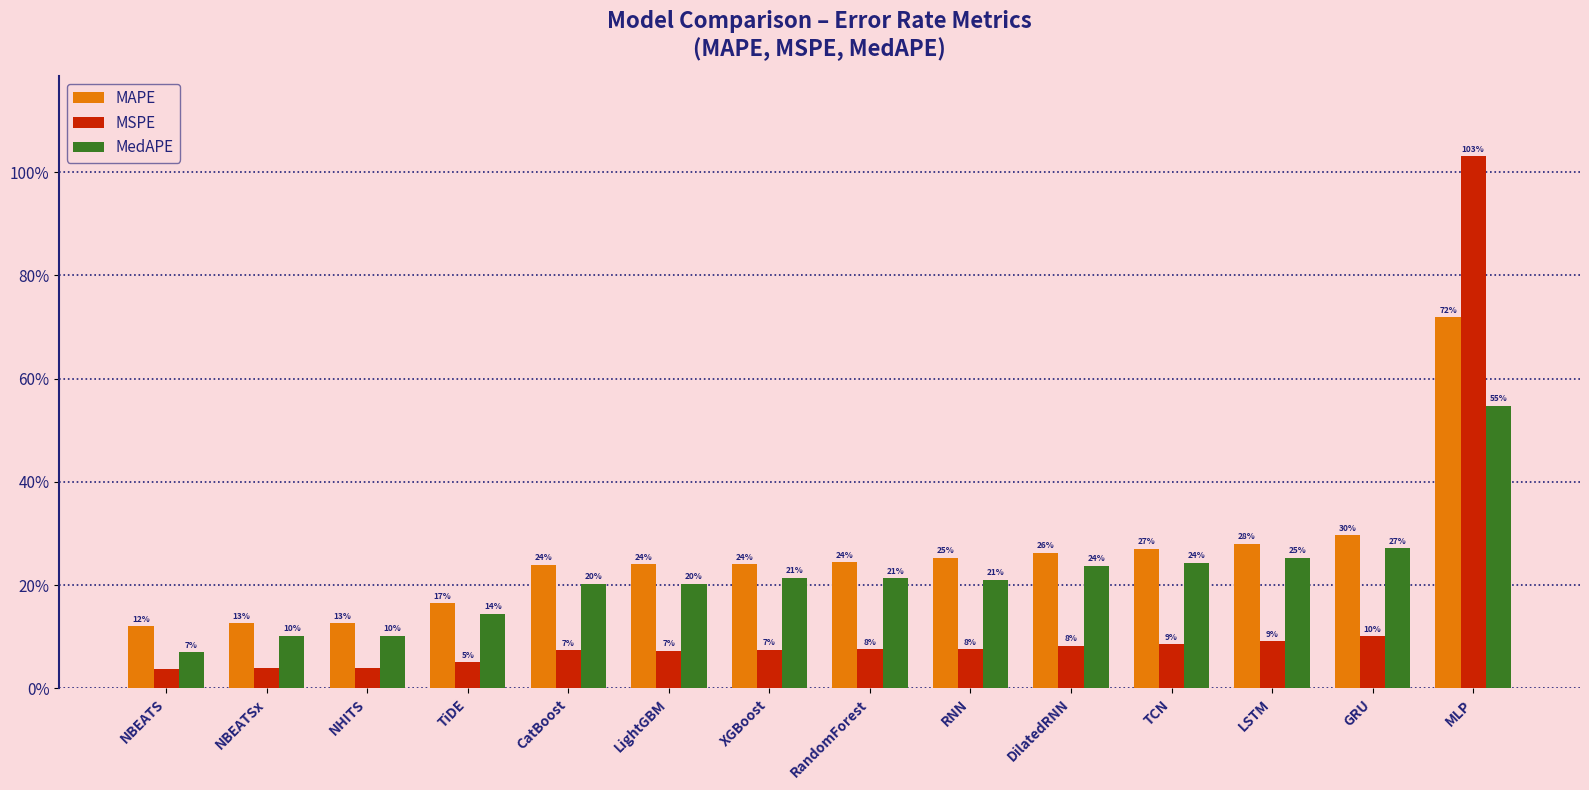

The MSPE series shows 0.1 at GRU. True or false?

True